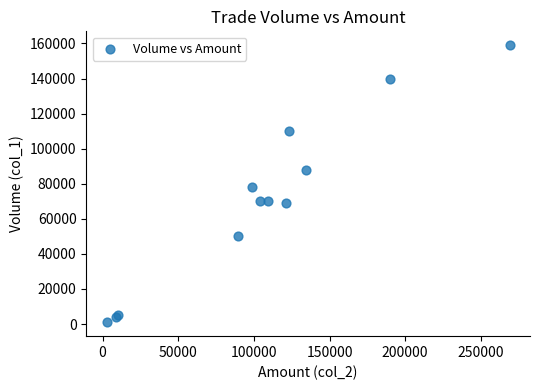

What Y value in the scatter plot is closest to 80000?

78000